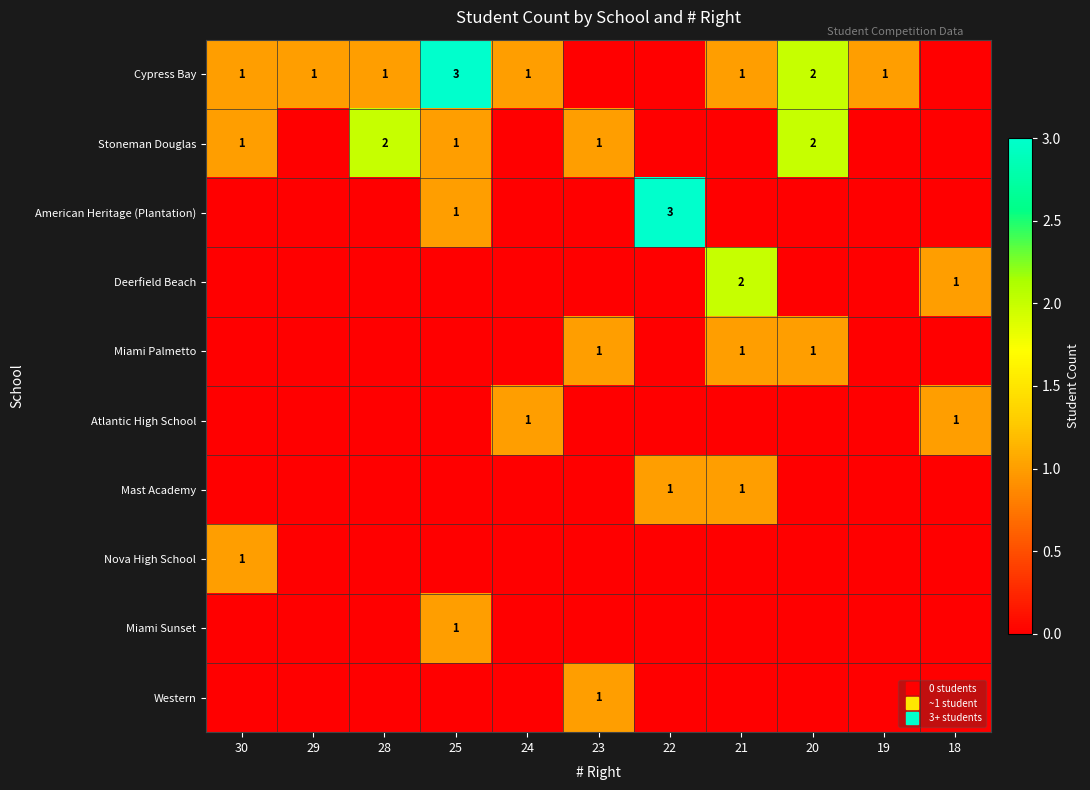

List the series in order of their peak value, lowest first.

Miami Palmetto, Atlantic High School, Mast Academy, Nova High School, Miami Sunset, Western, Stoneman Douglas, Deerfield Beach, Cypress Bay, American Heritage (Plantation)